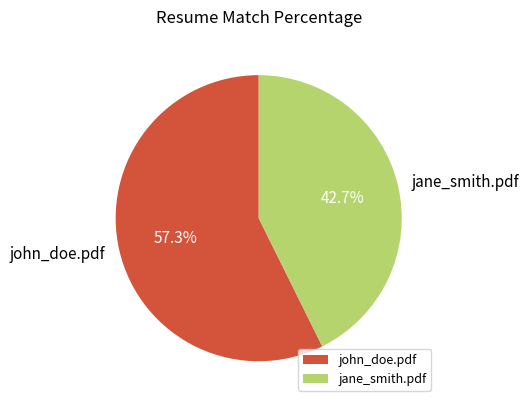

Rank the categories by value from lowest to highest.

jane_smith.pdf, john_doe.pdf